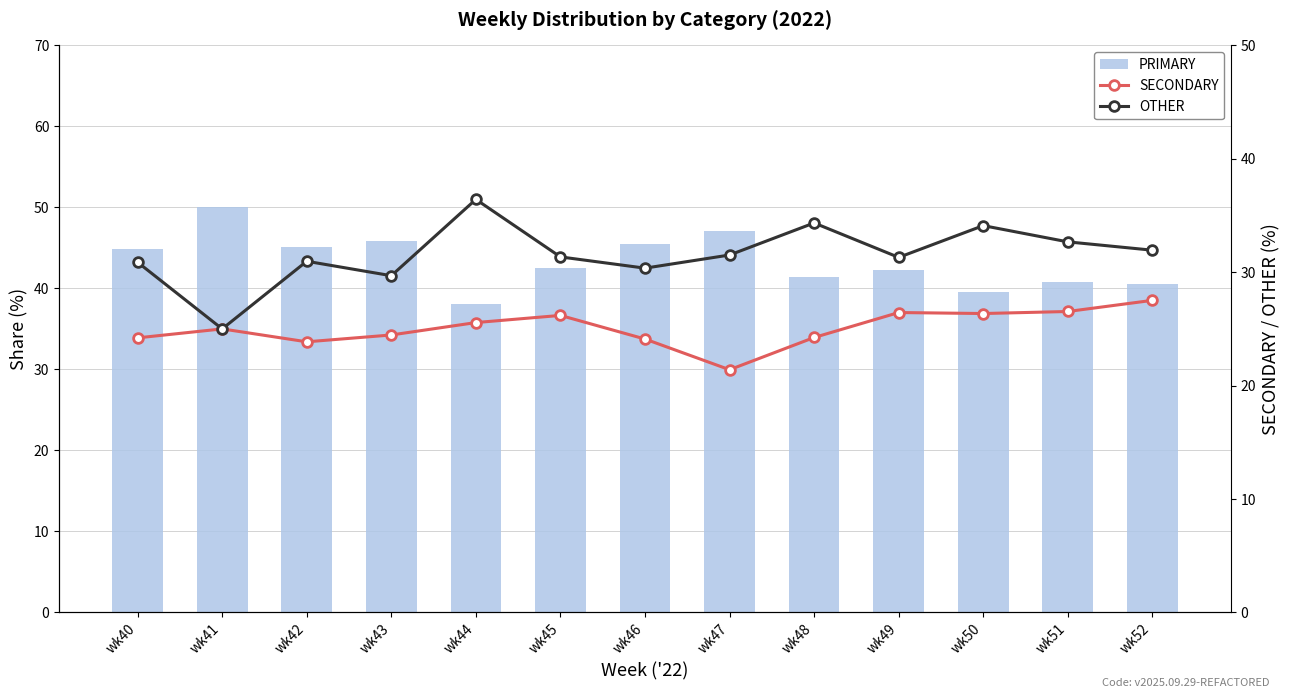

List the labels in order of PRIMARY value, smallest first.

wk44, wk50, wk52, wk51, wk48, wk49, wk45, wk40, wk42, wk46, wk43, wk47, wk41